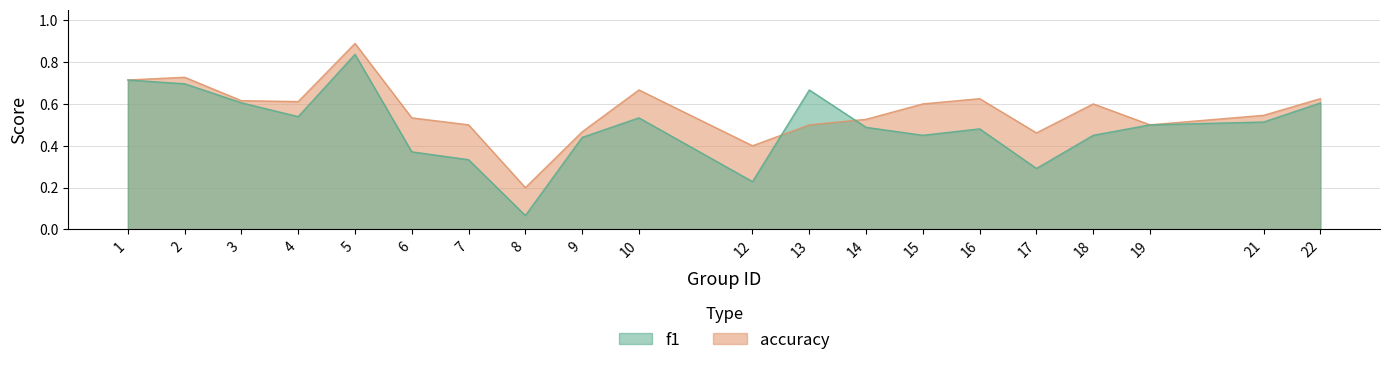

Which series ends up on top after the final intersection of accuracy and f1?

accuracy